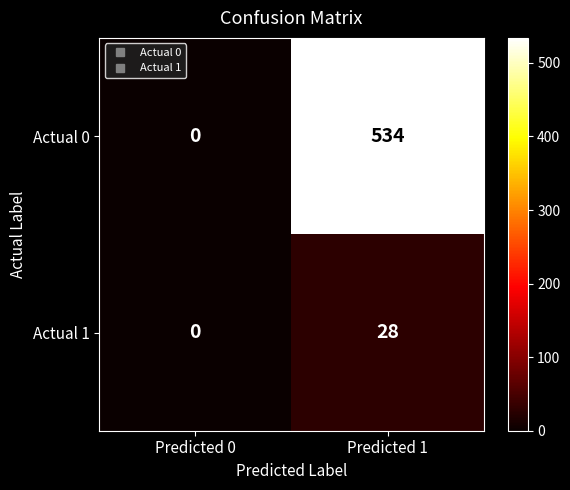

At which category does the chart reach its peak across all series?

Predicted 1